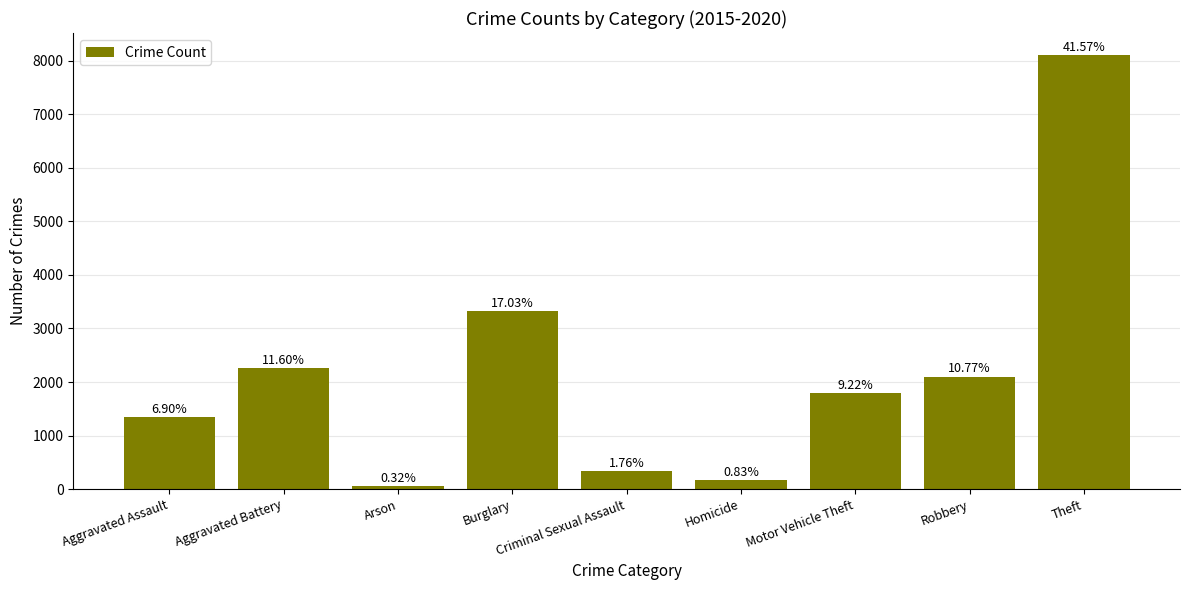

How many bars are there in total?

9